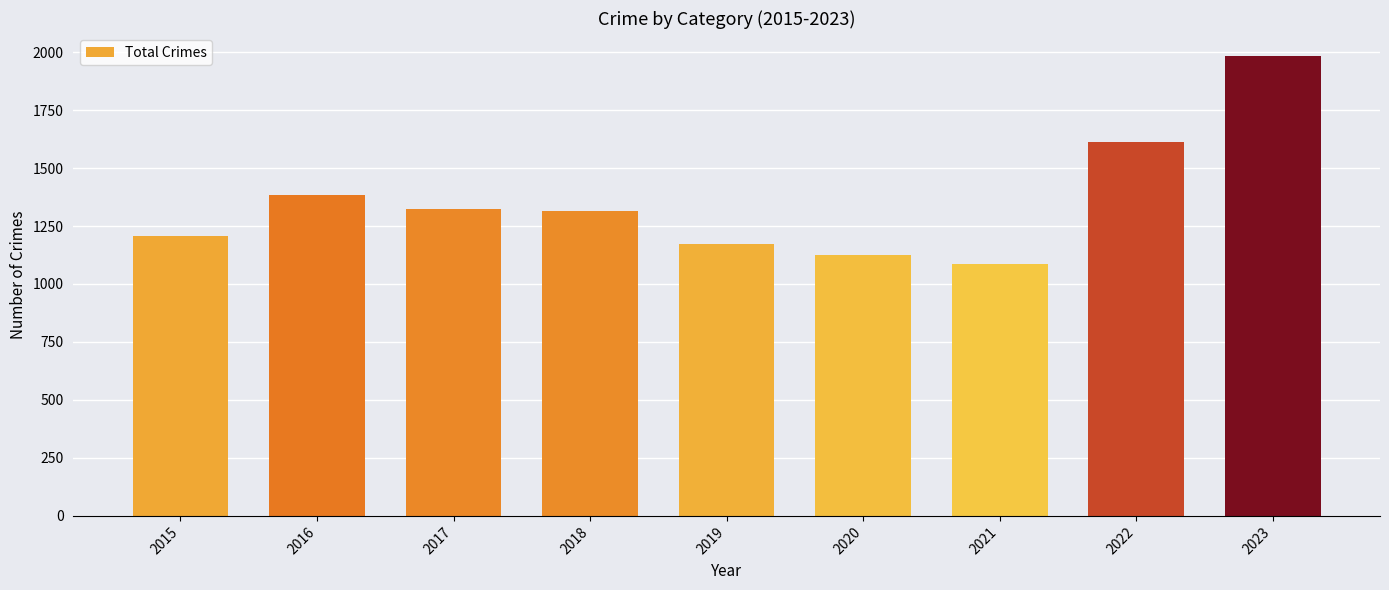

What is the sum of the values at 2015 and 2017?

2532